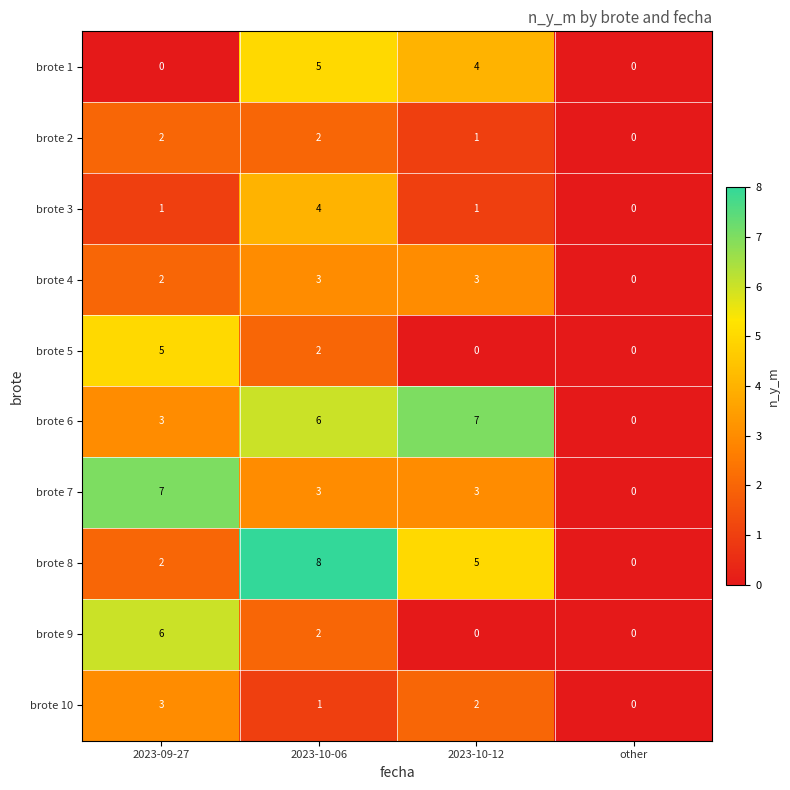

At which label does brote 2 reach its minimum?

other